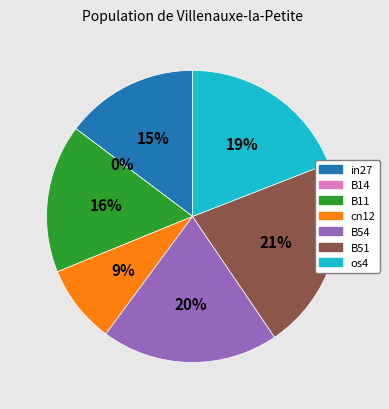

Is it true that cn12 is 9% of the pie?

True